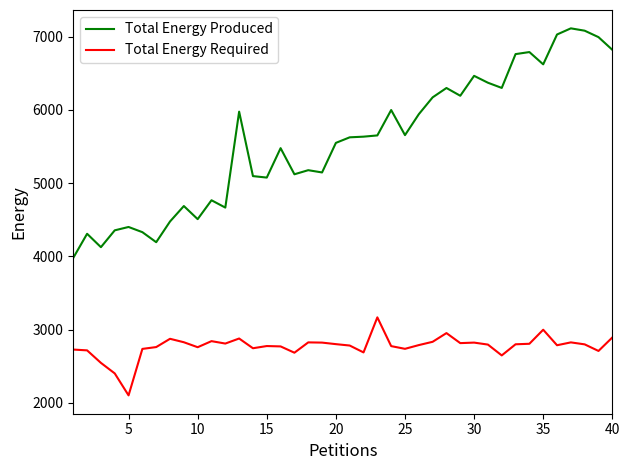

In Total Energy Required, how many points are lower than both neighbors (excluding endpoints)?

11